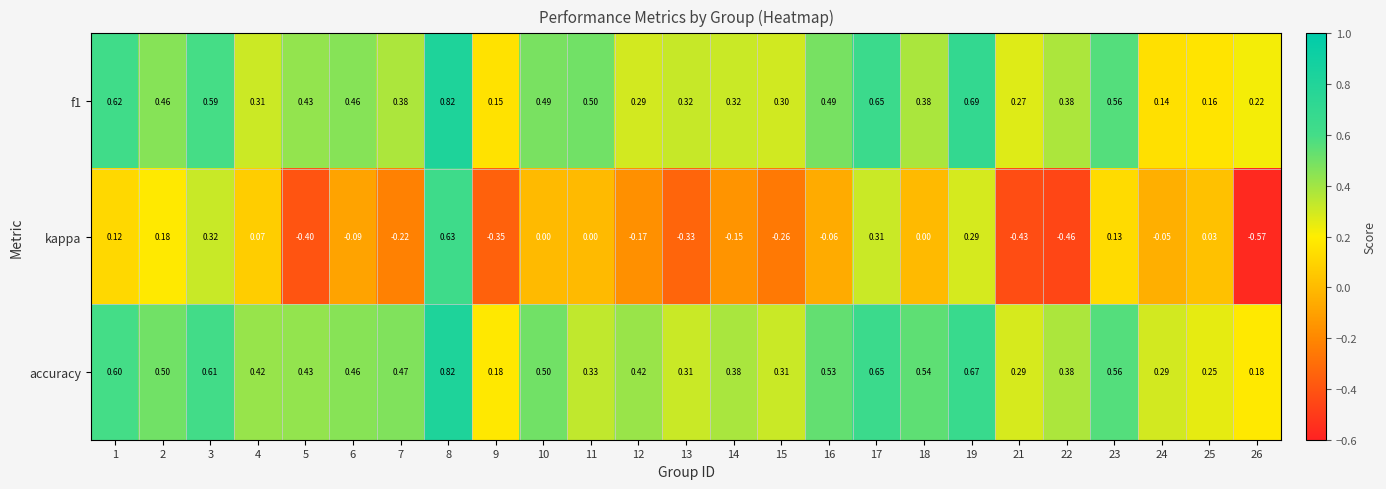

Which category has the highest value across all series?

8